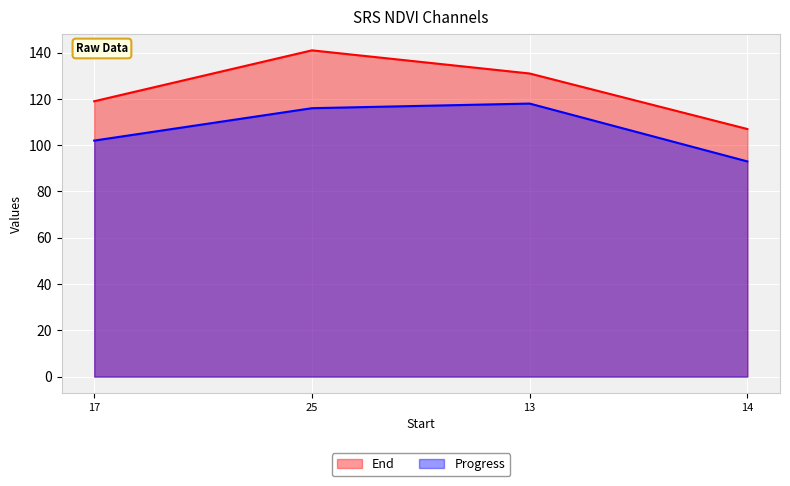

What are all the series names shown in the legend?

End, Progress